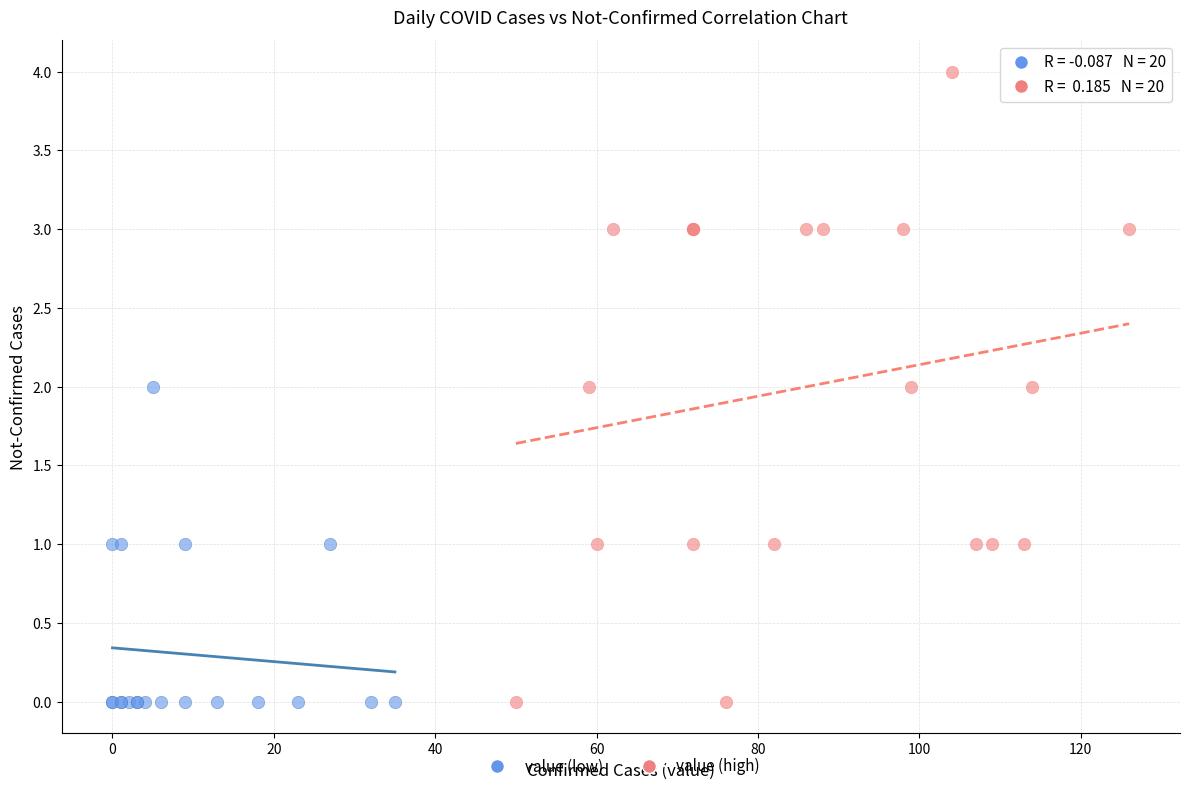

Which series reaches the maximum Y coordinate?

value (high)